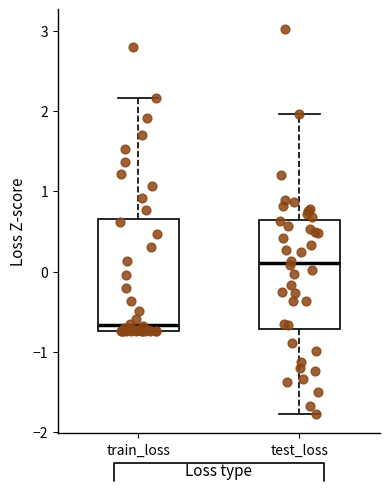

Where does the median line of the box for test_loss sit on the y-axis? The values are not printed on the chart, so give them approximately, as read against the axis.

0.1